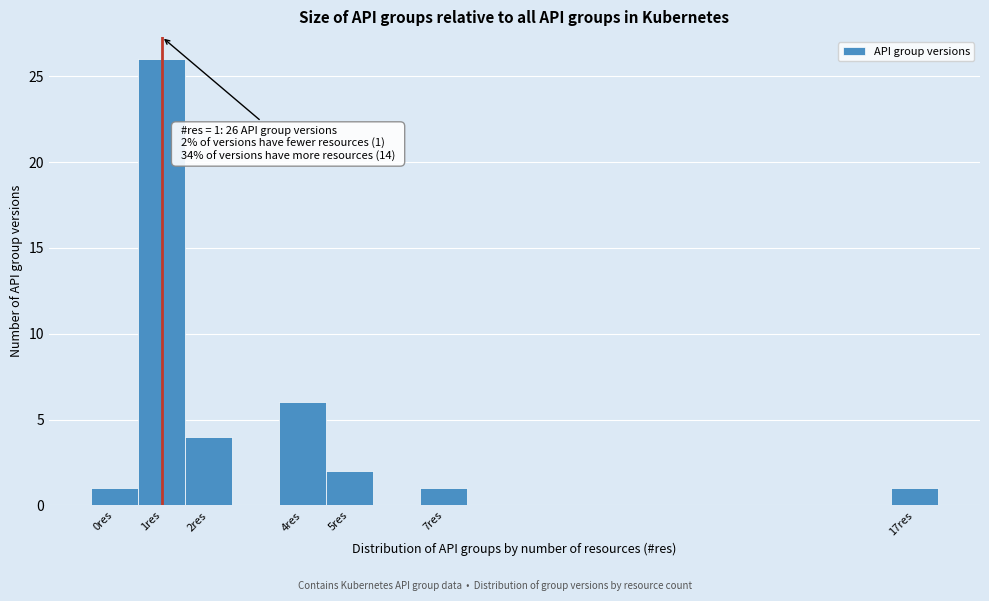

Which range on the x-axis has the tallest bar?

0.5 to 1.5